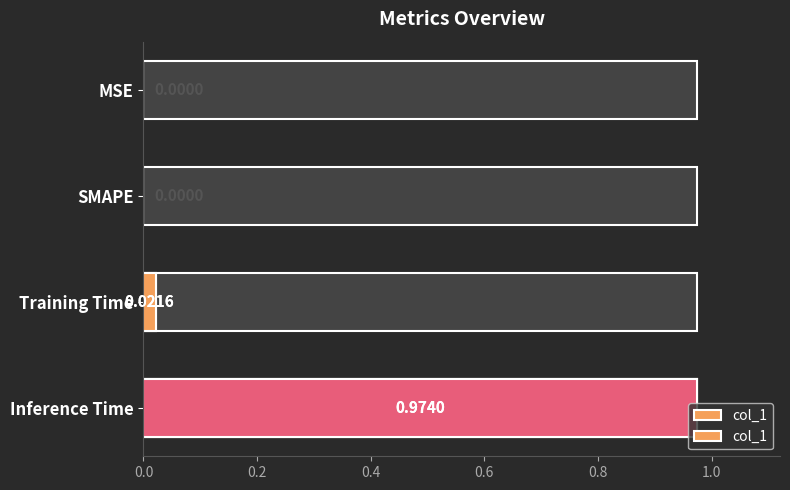

The chart shows a value of 0.3 at 0.2. True or false?

False